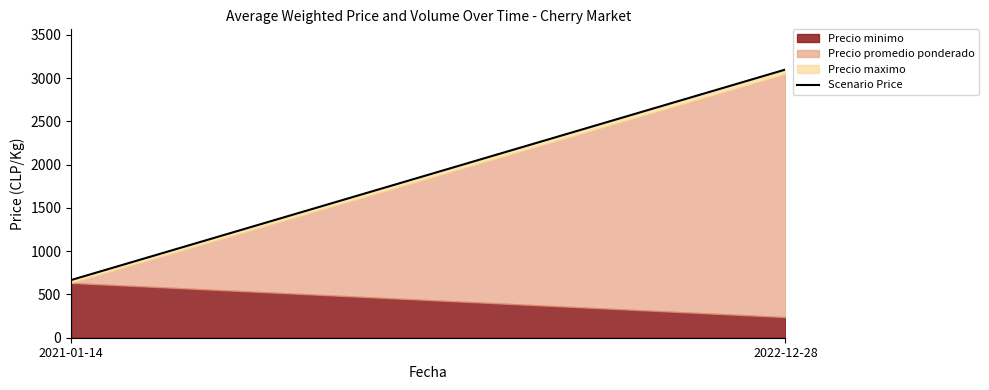

What is the value of the 2nd point from the left?

3100.0